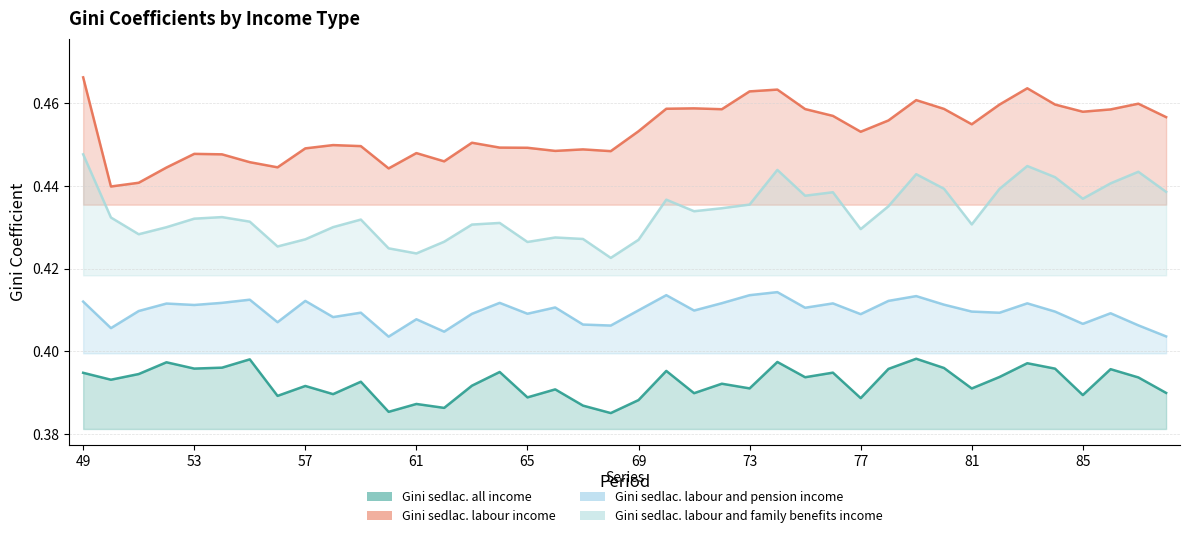

Which category has the lowest value across all series?

68